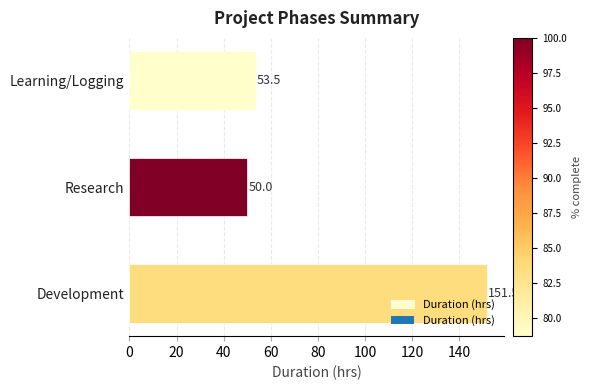

True or false: the data shows 50.0 at Research.

True